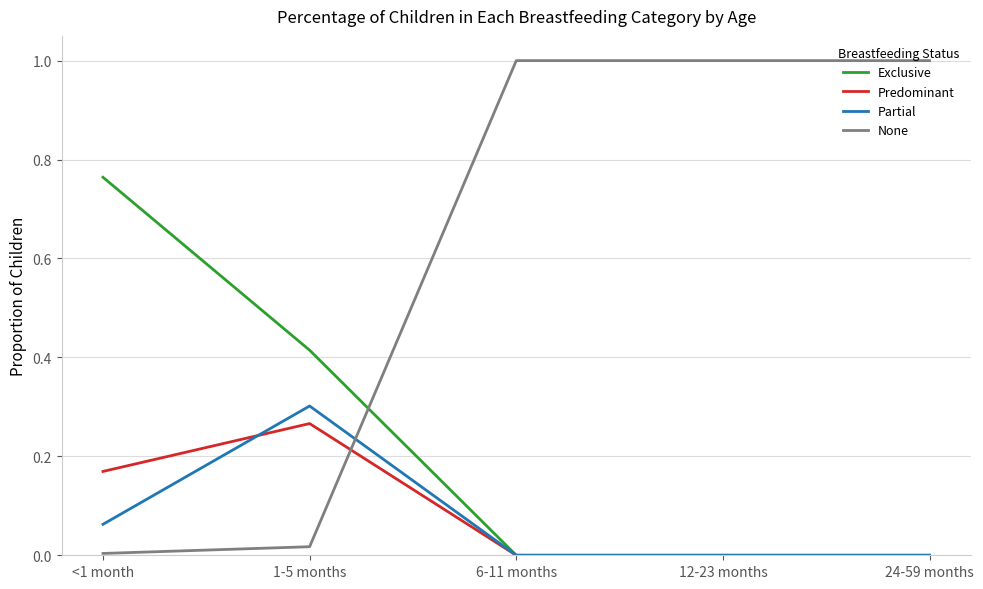

How many series are shown in this chart?

4